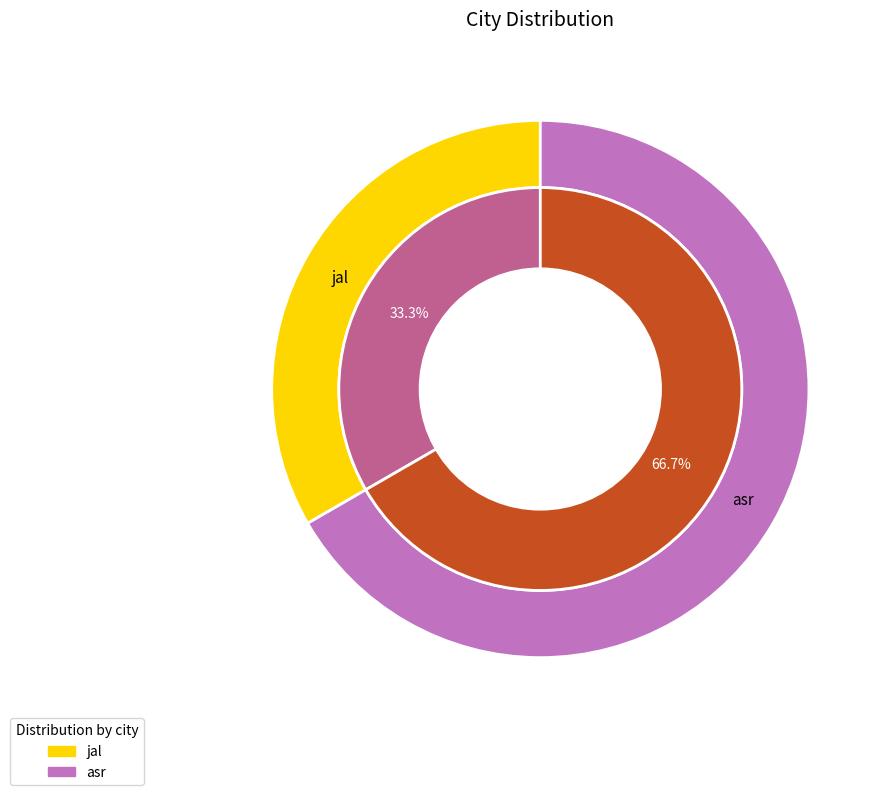

Is there a majority slice in this chart?

Yes